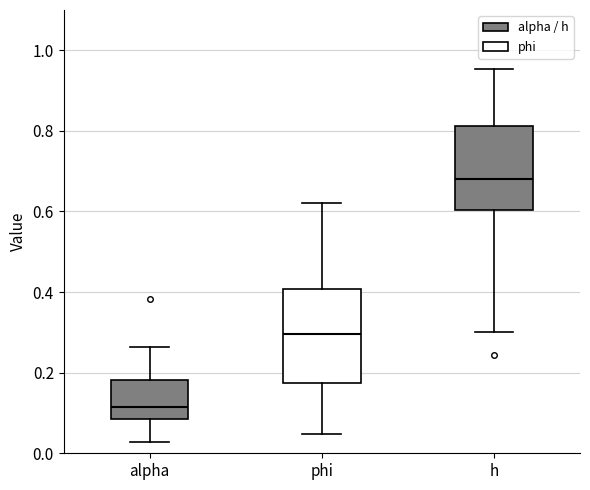

Reading left to right, read every box against the y-axis: the position of its median line, the range the box covers, and the ends of its whiskers. The values are not printed on the chart, so give them approximately, as read against the axis.

alpha: median 0.12, box 0.08 to 0.18, whiskers 0.02 to 0.26
phi: median 0.30, box 0.18 to 0.40, whiskers 0.04 to 0.62
h: median 0.68, box 0.60 to 0.82, whiskers 0.30 to 0.96